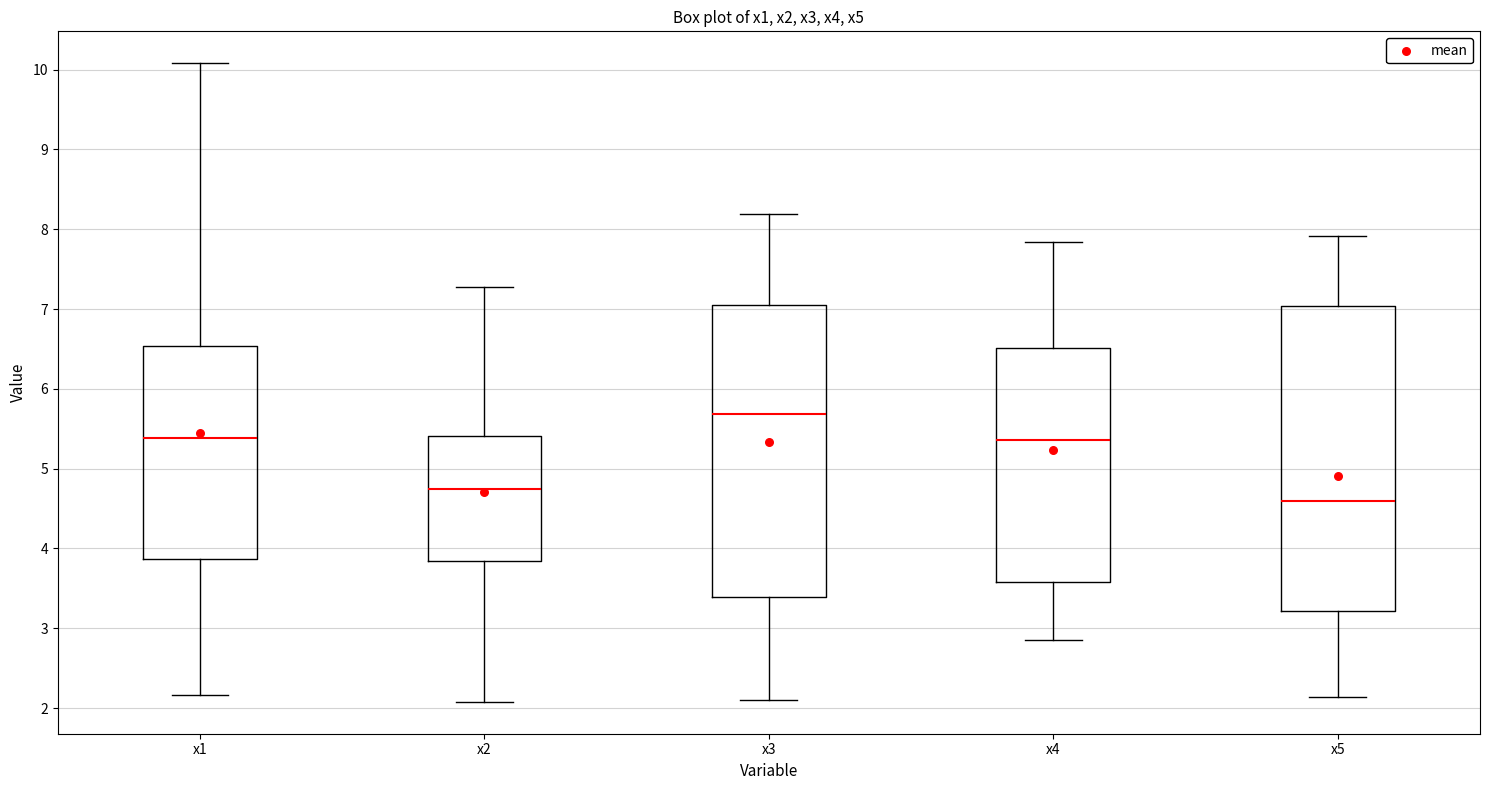

Reading left to right, read every box against the y-axis: the position of its median line, the range the box covers, and the ends of its whiskers. The values are not printed on the chart, so give them approximately, as read against the axis.

x1: median 5.4, box 3.9 to 6.5, whiskers 2.2 to 10.1
x2: median 4.8, box 3.8 to 5.4, whiskers 2.1 to 7.3
x3: median 5.7, box 3.4 to 7.0, whiskers 2.1 to 8.2
x4: median 5.4, box 3.6 to 6.5, whiskers 2.8 to 7.8
x5: median 4.6, box 3.2 to 7.0, whiskers 2.1 to 7.9